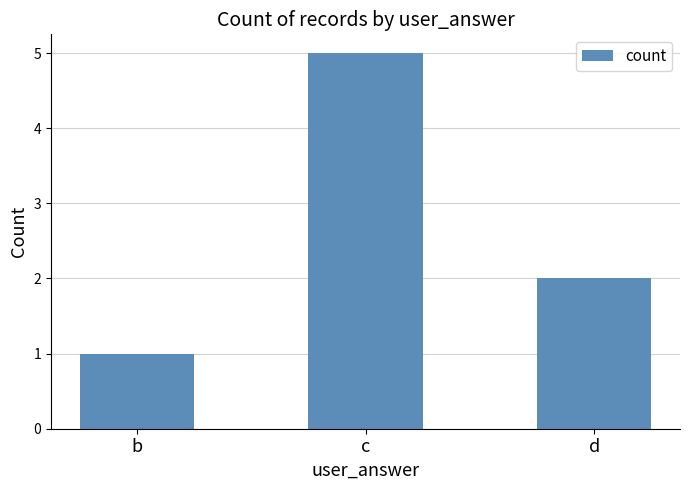

True or false: the data shows 5 at c.

True